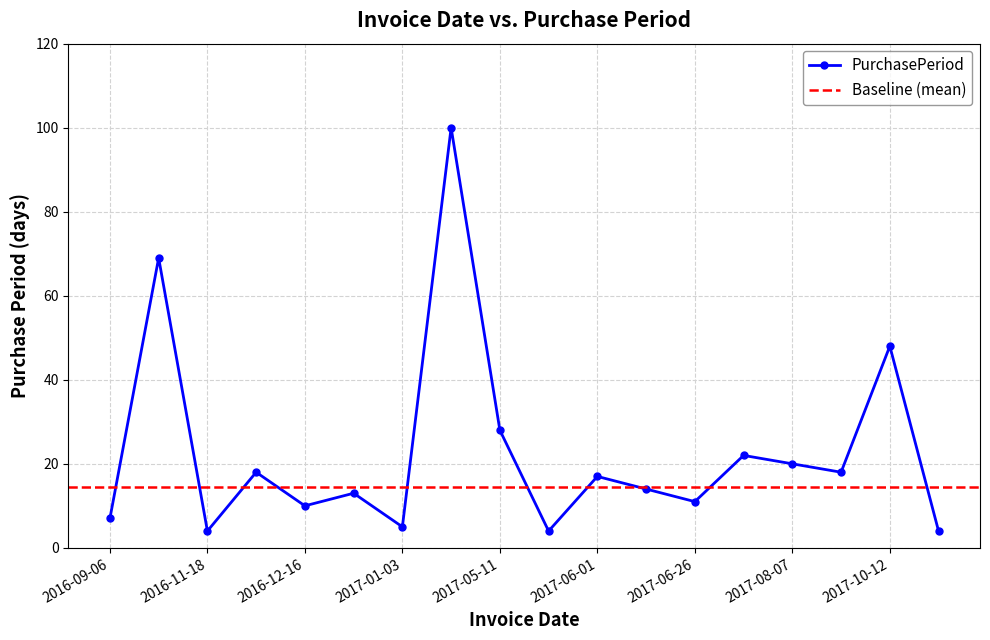

Reading left to right, what are all the values shown in this chart?

7	69	4	18	10	13	5	100	28	4	17	14	11	22	20	18	48	4